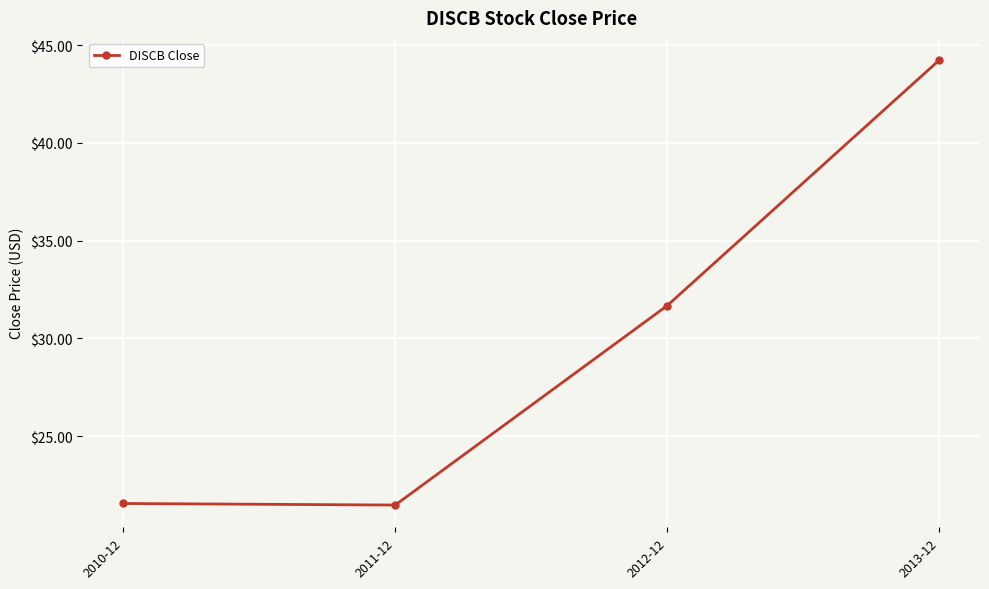

How many lines are shown in the chart?

1